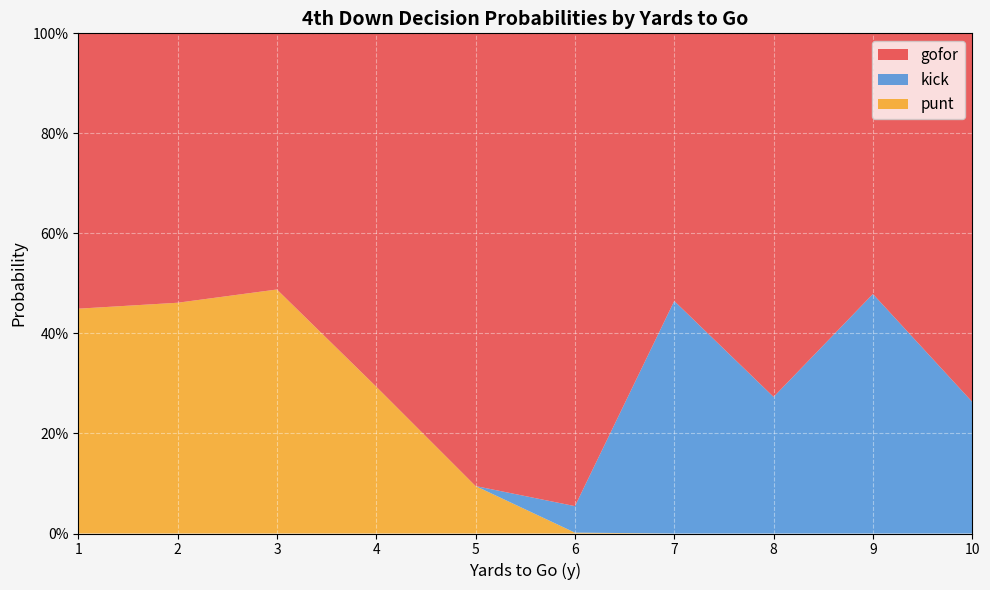

What are all the series names shown in the legend?

gofor, kick, punt